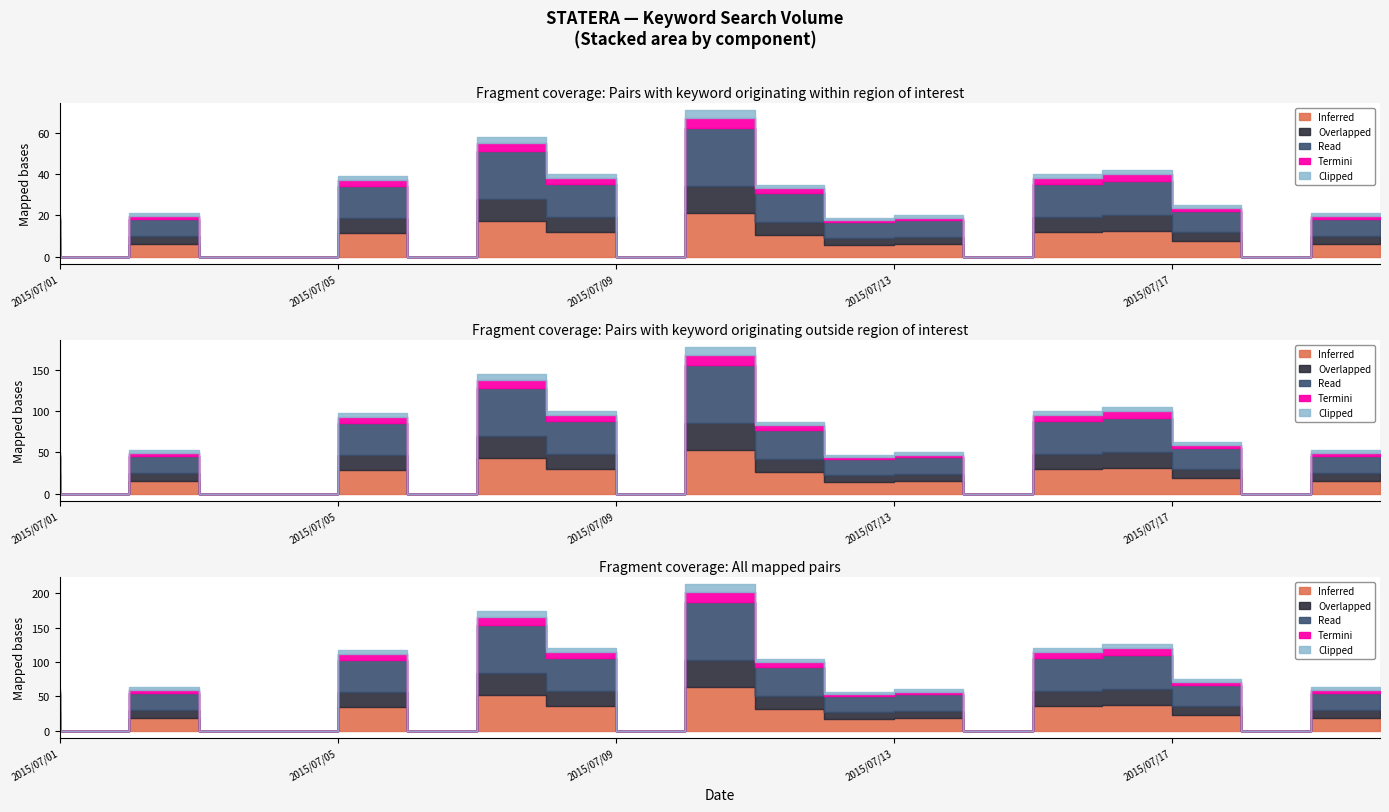

At which category does the data reach its first local peak?

2015/07/03